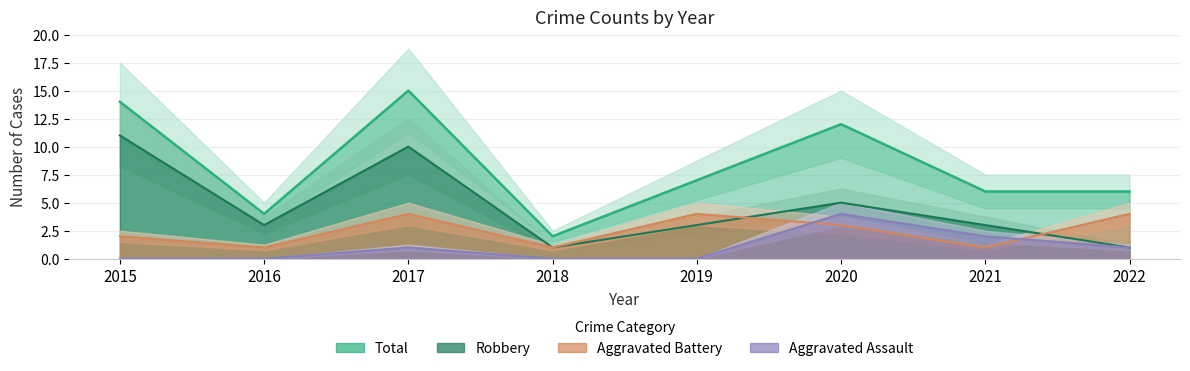

True or false: Total has more than 2 points higher than both neighbors.

False